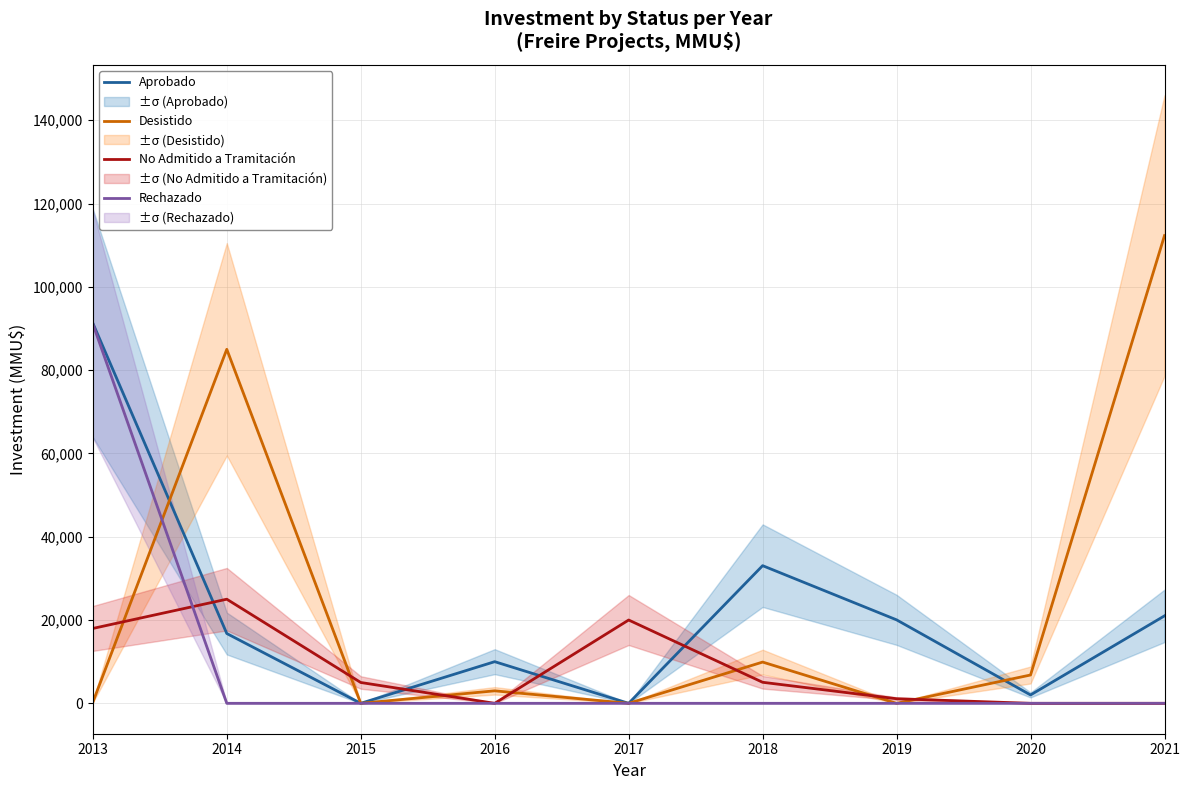

Reading right to left, extract all data points from this chart.

Aprobado: 2021=21000	2020=2010	2019=20040	2018=33050	2017=0	2016=10000	2015=0	2014=16760	2013=91290
Desistido: 2021=112300	2020=6800	2019=0	2018=9903	2017=0	2016=3000	2015=0	2014=85000	2013=250
No Admitido a Tramitación: 2021=0	2020=0	2019=1100	2018=5050	2017=20000	2016=0	2015=5000	2014=25000	2013=17975
Rechazado: 2021=0	2020=0	2019=0	2018=0	2017=0	2016=0	2015=0	2014=0	2013=91100